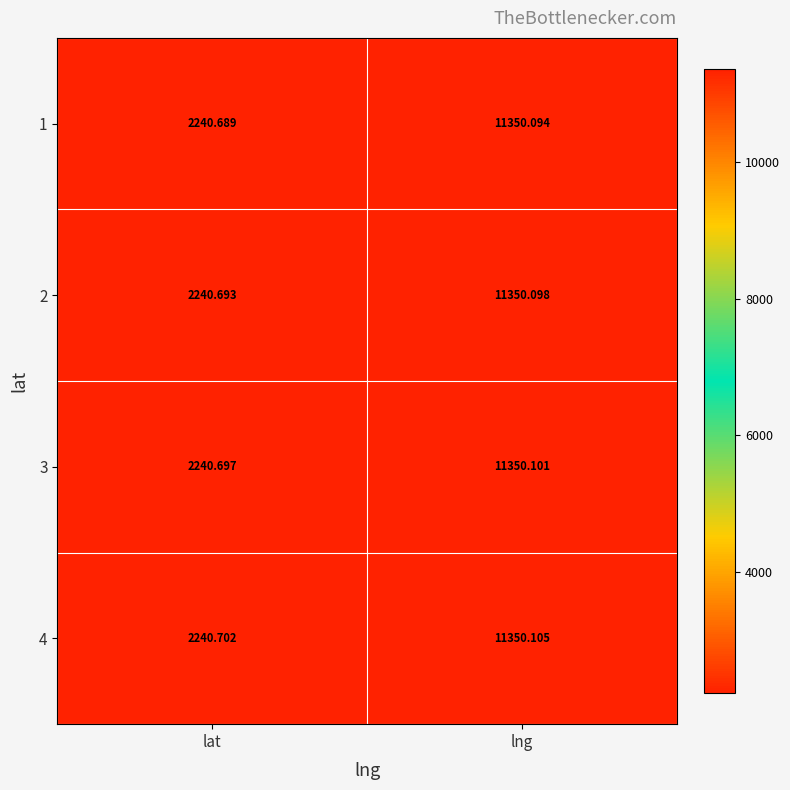

At which category does the chart reach its peak across all series?

lng